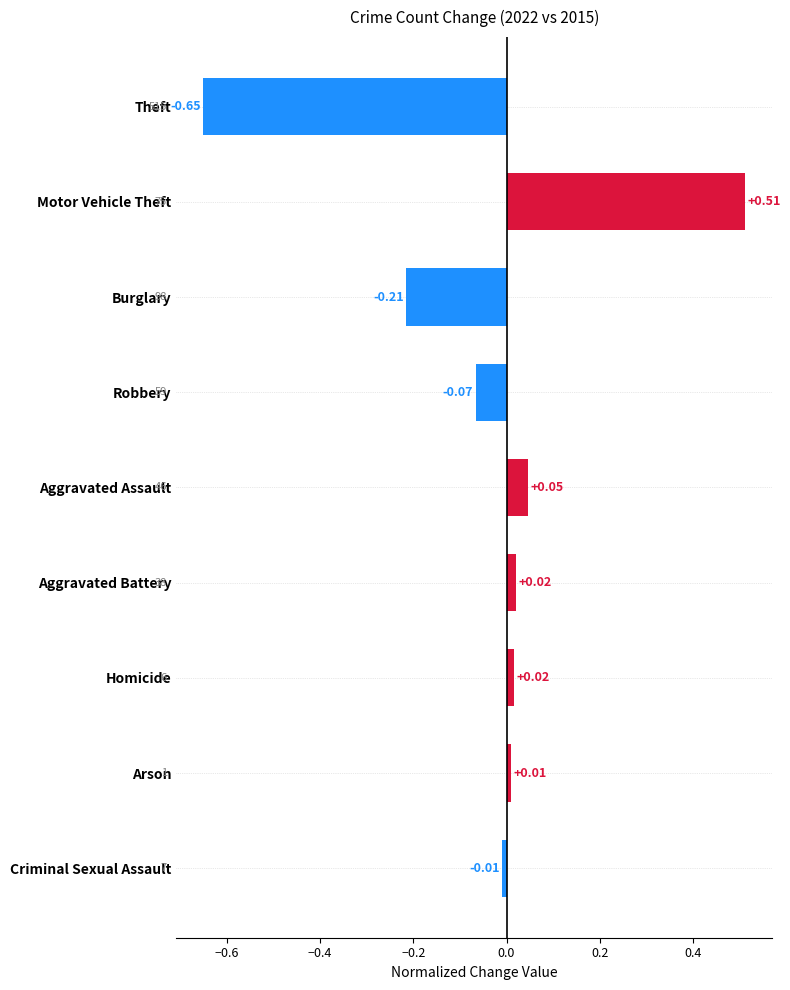

What is the label of the 6th bar from the top?

Aggravated Battery